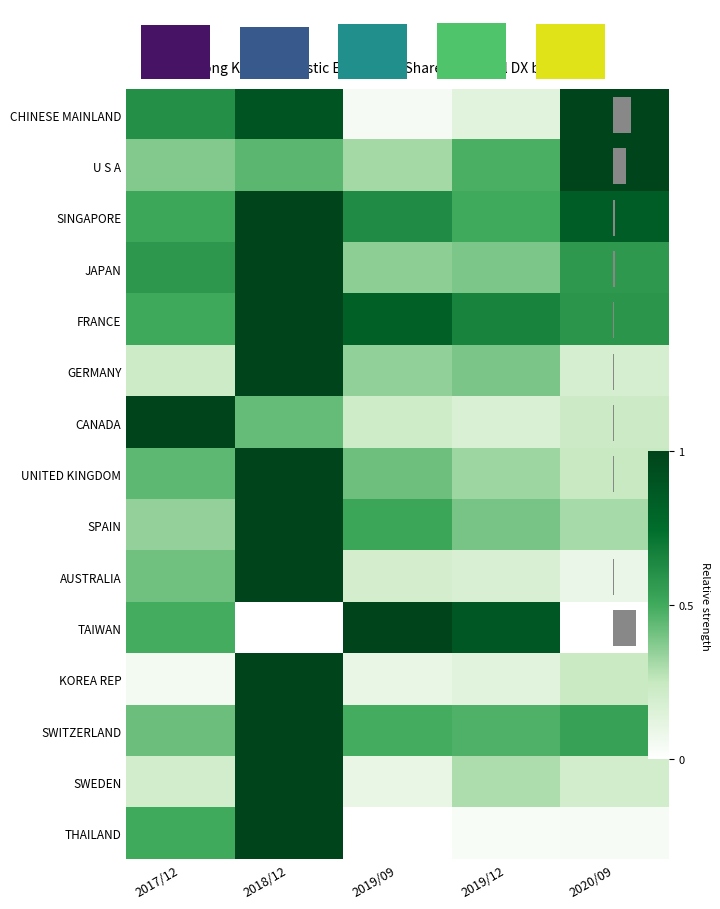

What is the approximate value of SINGAPORE at 2019/09?

0.6